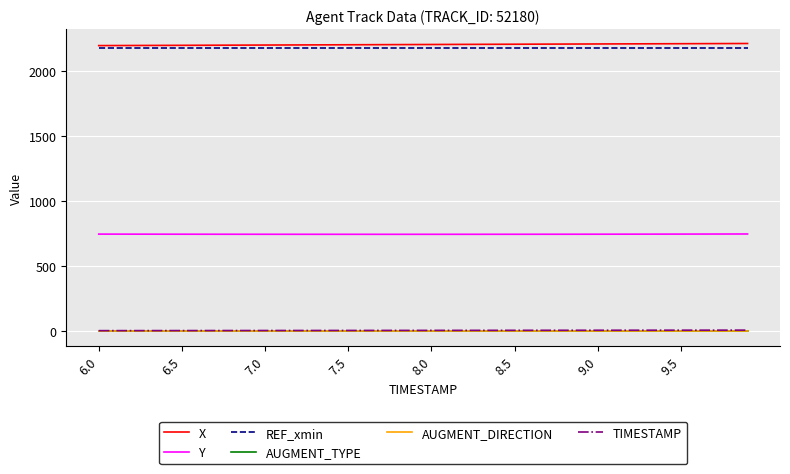

What is the maximum value shown in the chart?

2212.0